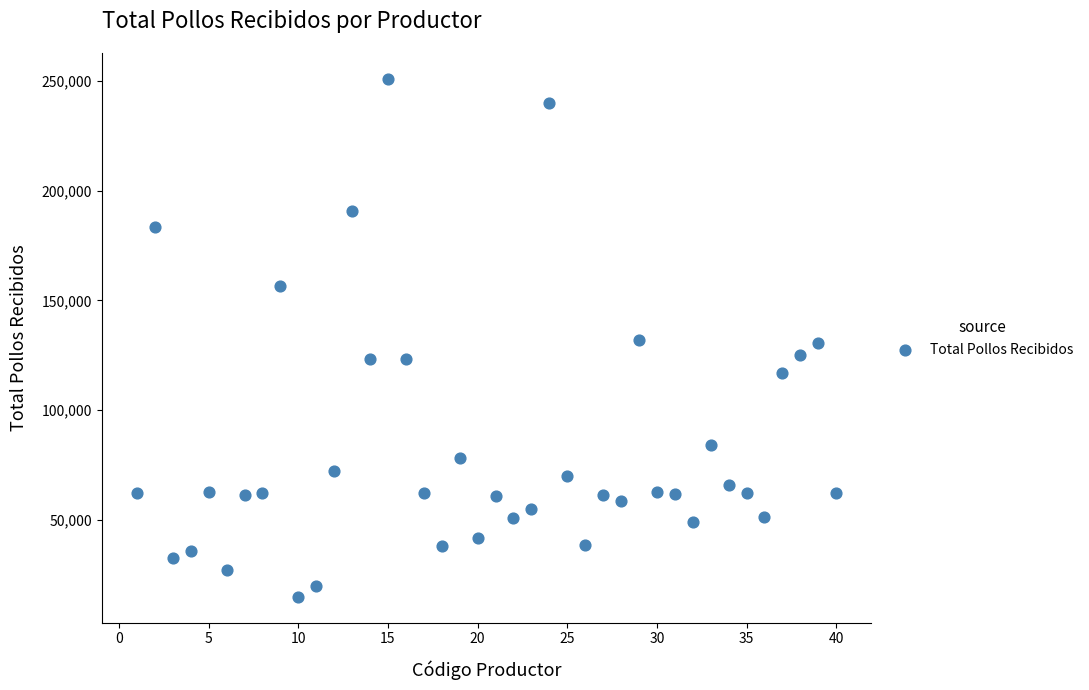

What is the range of Y values (max minus min)?

236141